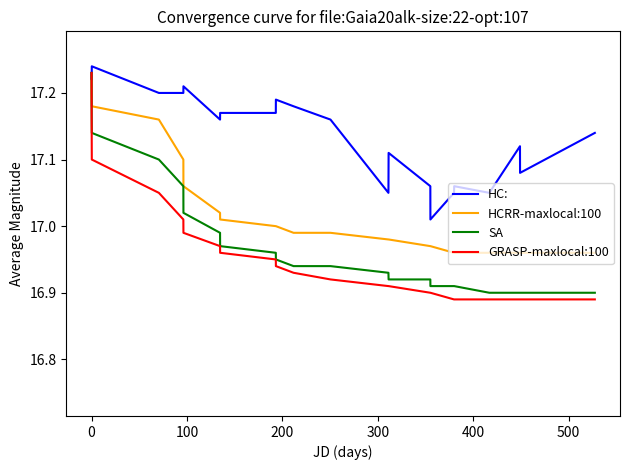

Which series has the largest total across all categories?

HC: